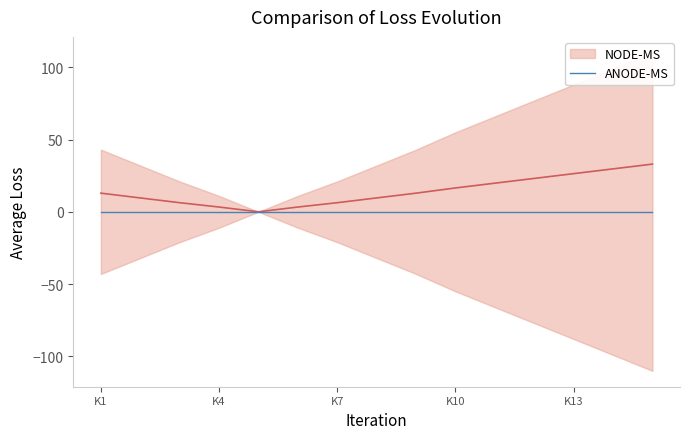

Rank the categories by value from lowest to highest.

K5, K4, K6, K3, K7, K2, K8, K1, K9, K10, K11, K12, K13, K14, K15